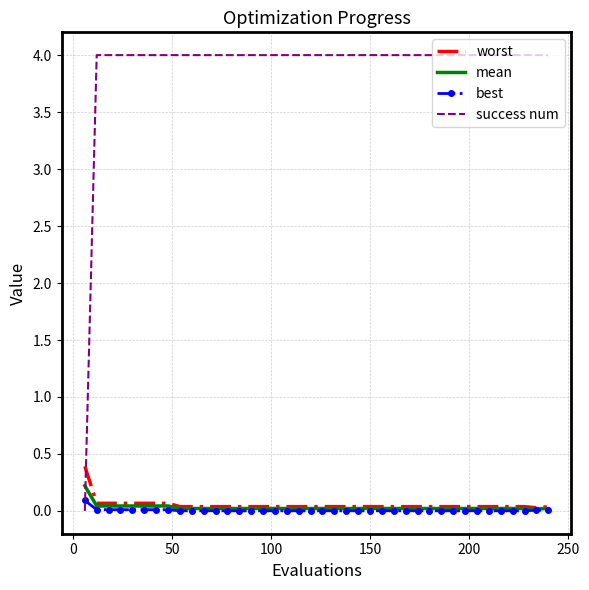

Which series ends up on top after the final intersection of worst and success num?

success num